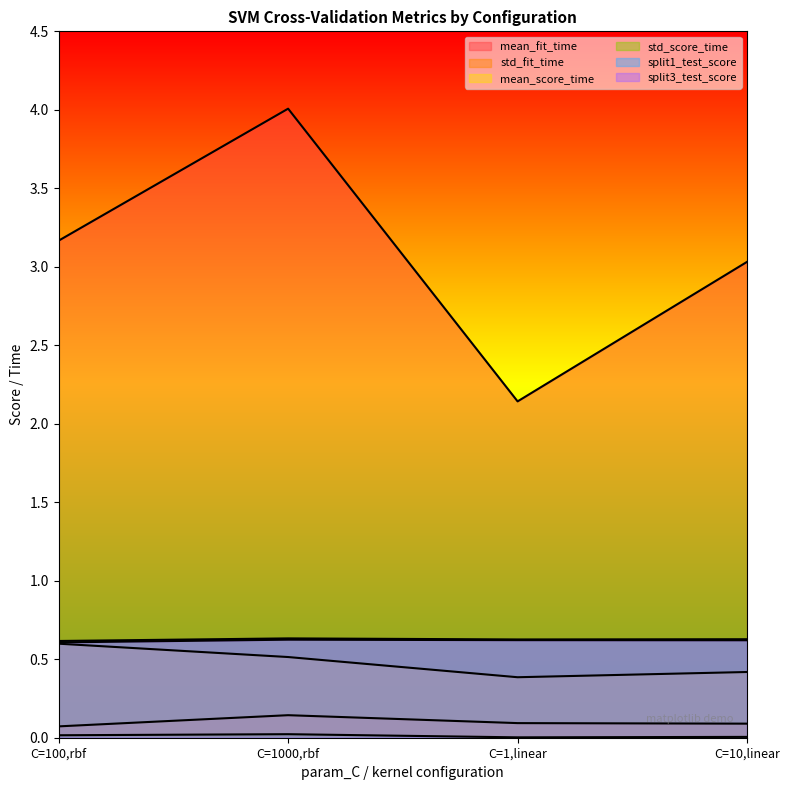

List the labels in order of mean_fit_time value, largest first.

C=1000,rbf, C=100,rbf, C=10,linear, C=1,linear